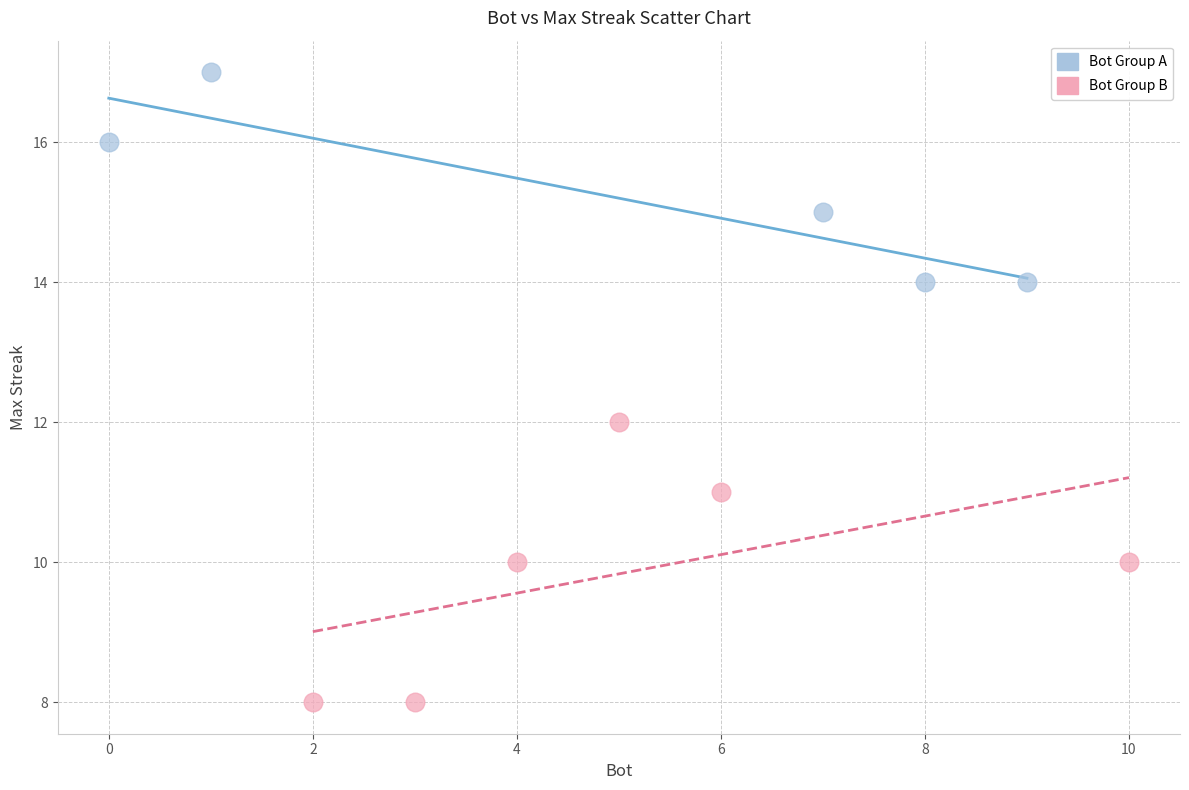

What are all the series names shown in the legend?

Bot Group A, Bot Group B